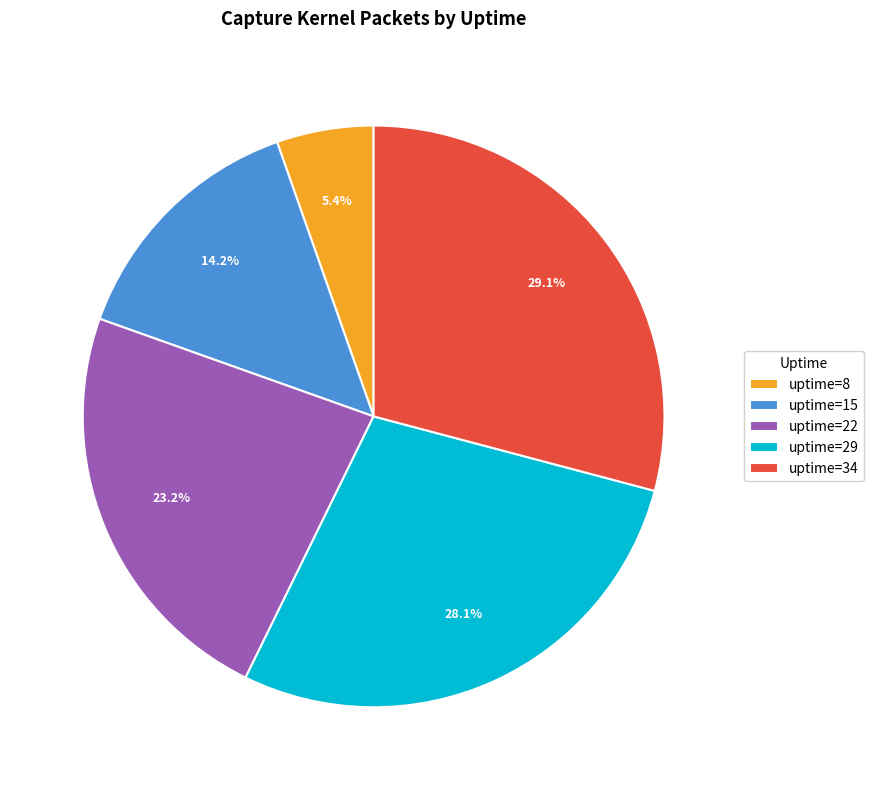

Does uptime=29 account for over 50% of the chart?

No